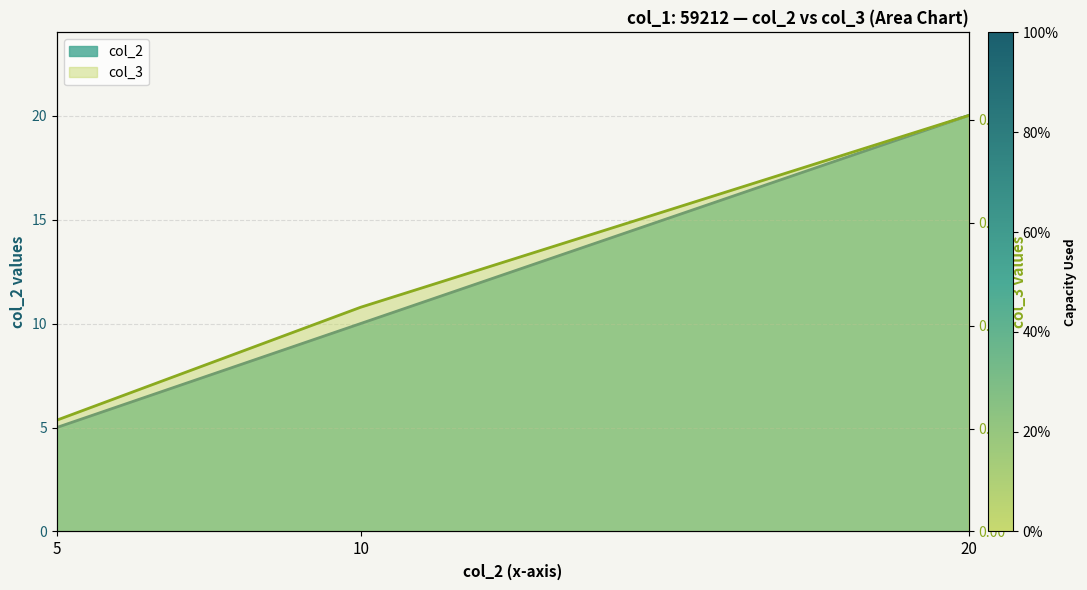

Which series has the largest total across all categories?

col_2